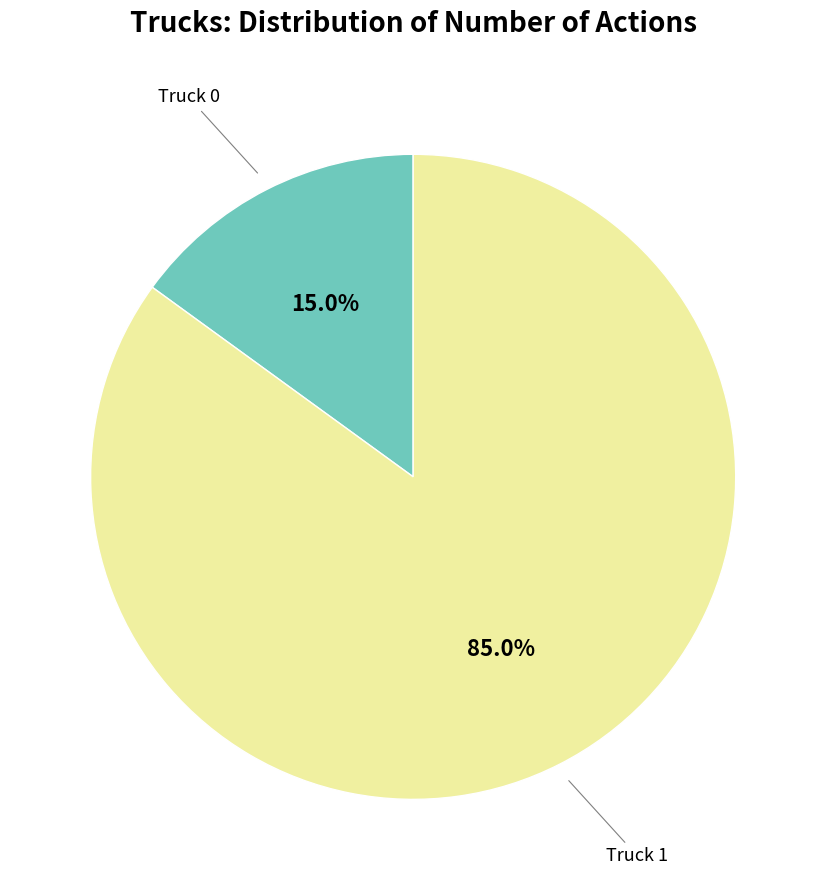

Is there any slice that represents more than half of the pie?

Yes